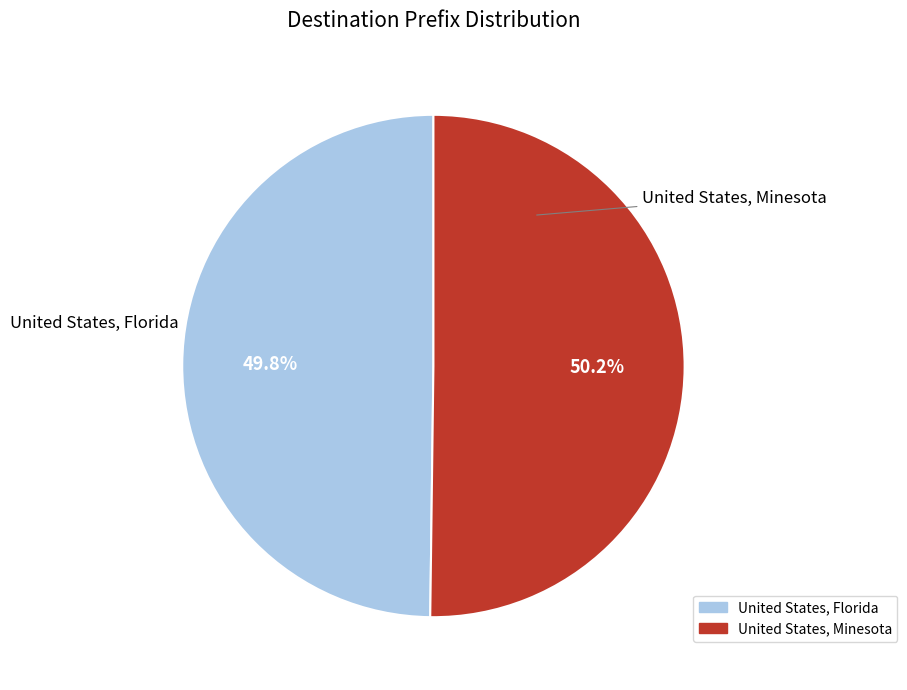

To the nearest percent, what portion does United States, Minesota represent?

50%